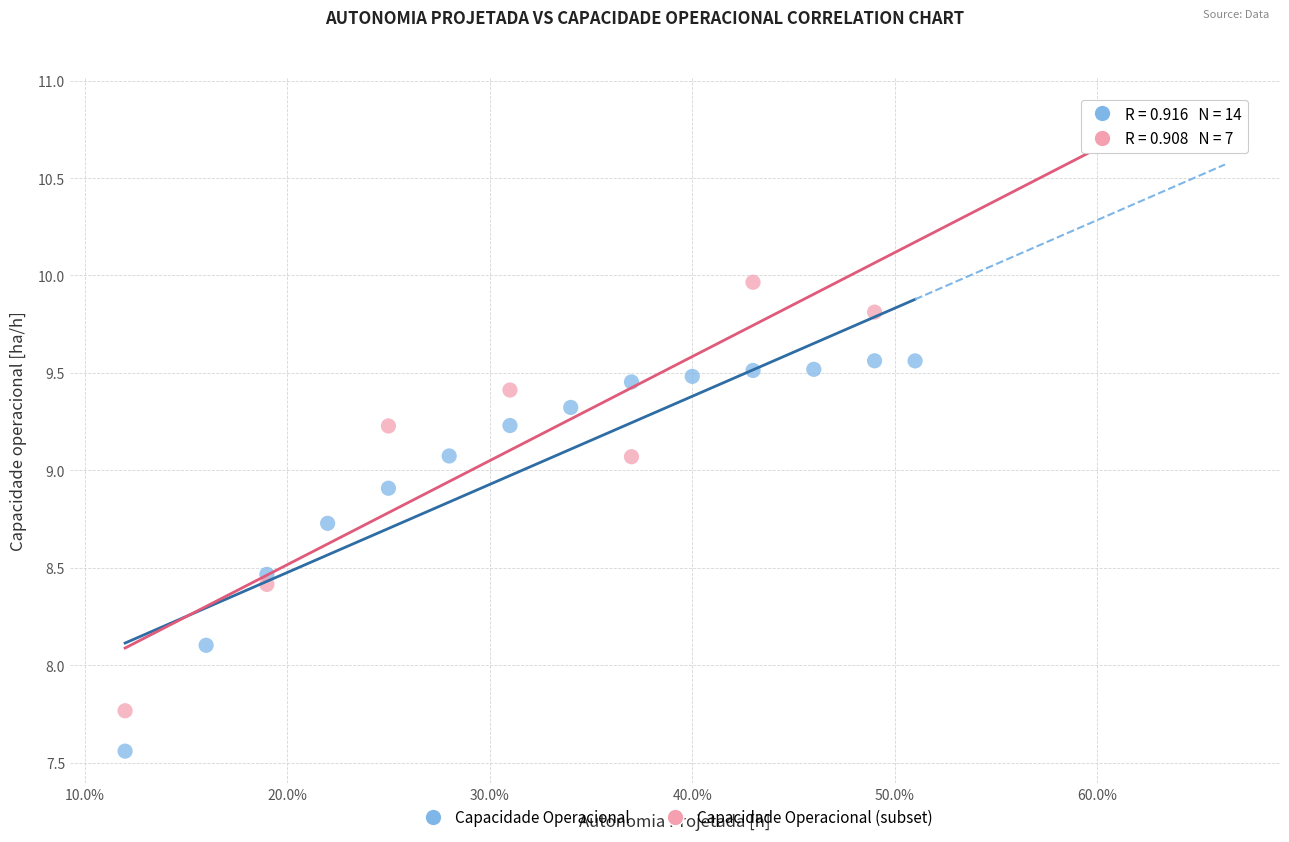

Which series reaches the maximum Y coordinate?

Capacidade Operacional (subset)